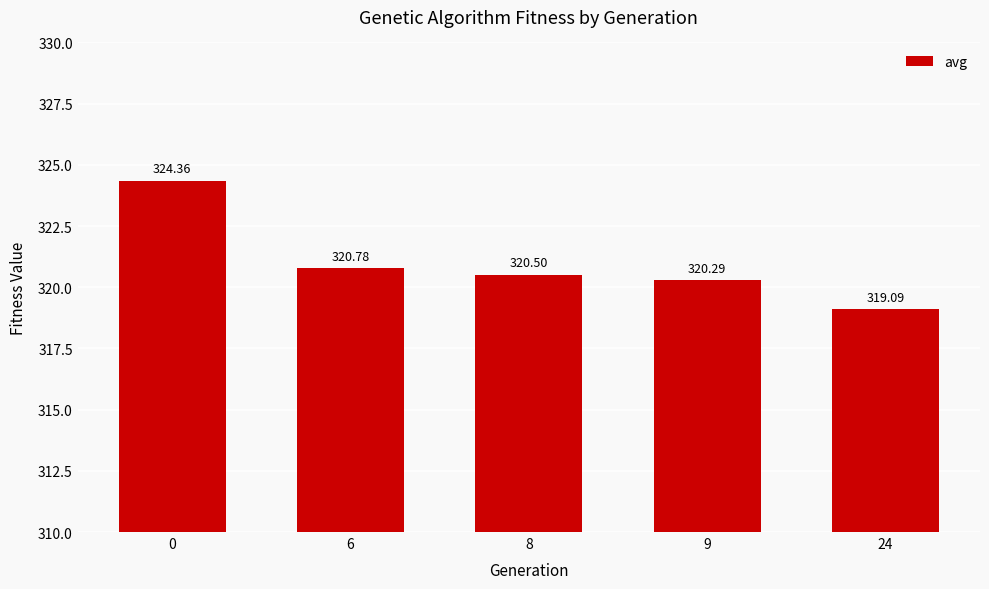

Are the bars grouped side by side (vs. stacked)?

No